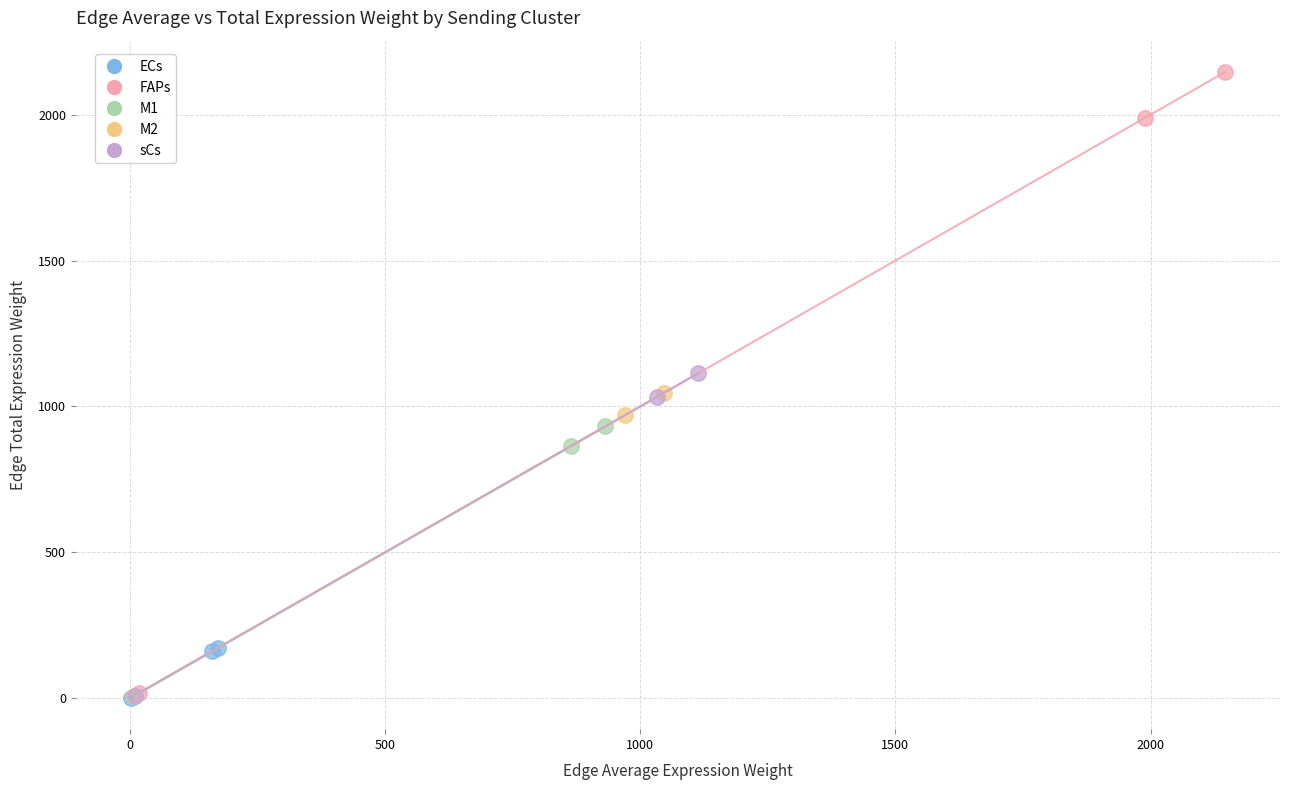

What are all the series names shown in the legend?

ECs, FAPs, M1, M2, sCs